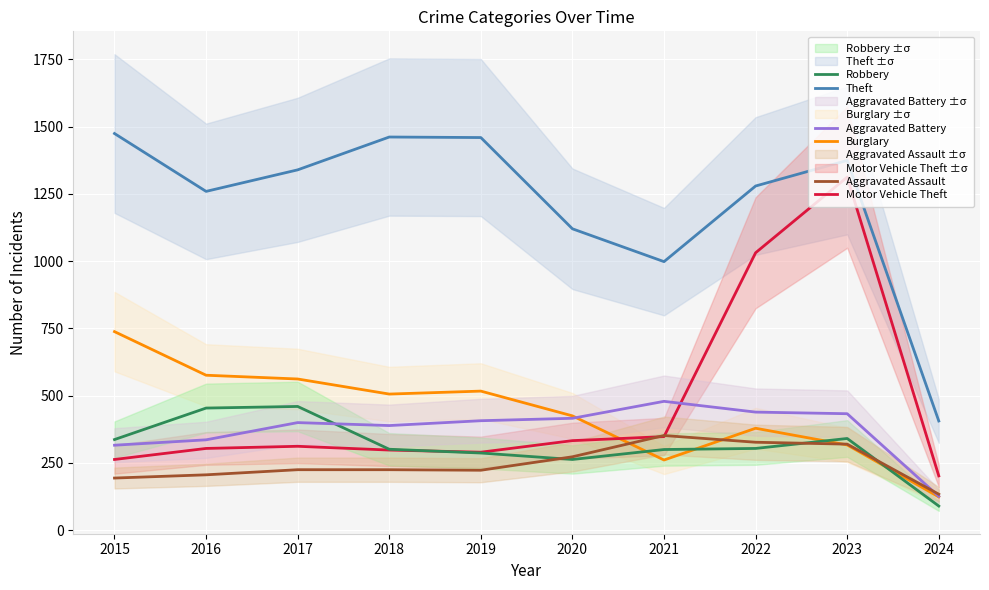

Rank the series by their maximum value, from highest to lowest.

Theft, Motor Vehicle Theft, Burglary, Aggravated Battery, Robbery, Aggravated Assault